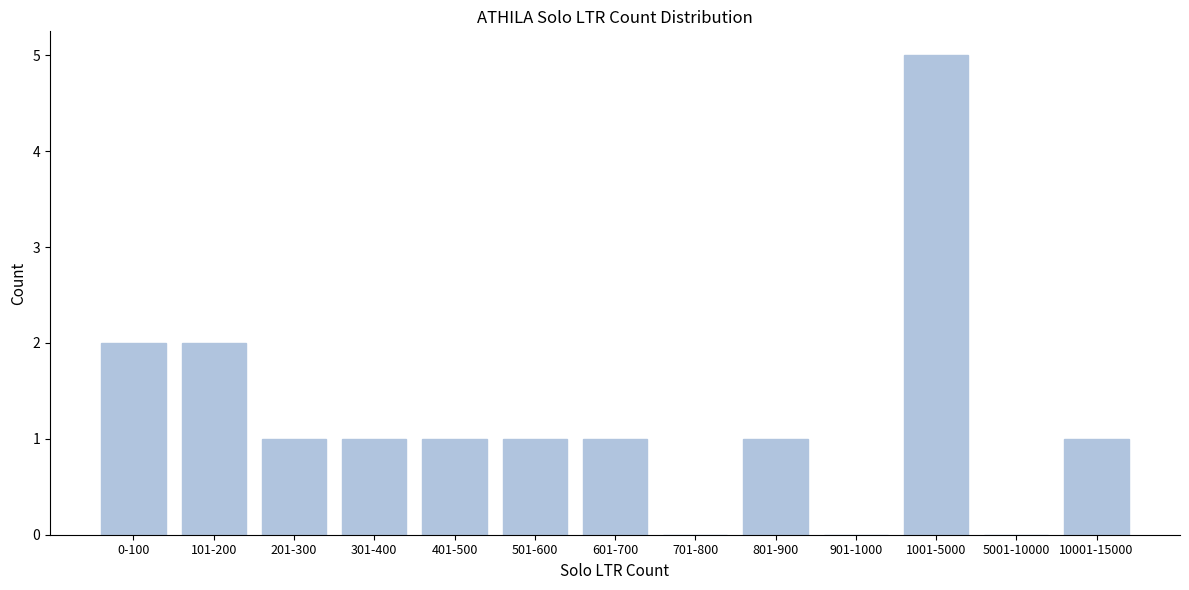

Reading left to right, what are all the values shown in this chart?

0-100=2	101-200=2	201-300=1	301-400=1	401-500=1	501-600=1	601-700=1	701-800=0	801-900=1	901-1000=0	1001-5000=5	5001-10000=0	10001-15000=1